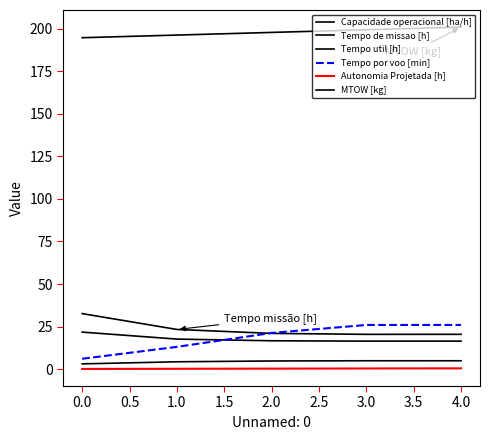

How many distinct data groups are displayed?

6